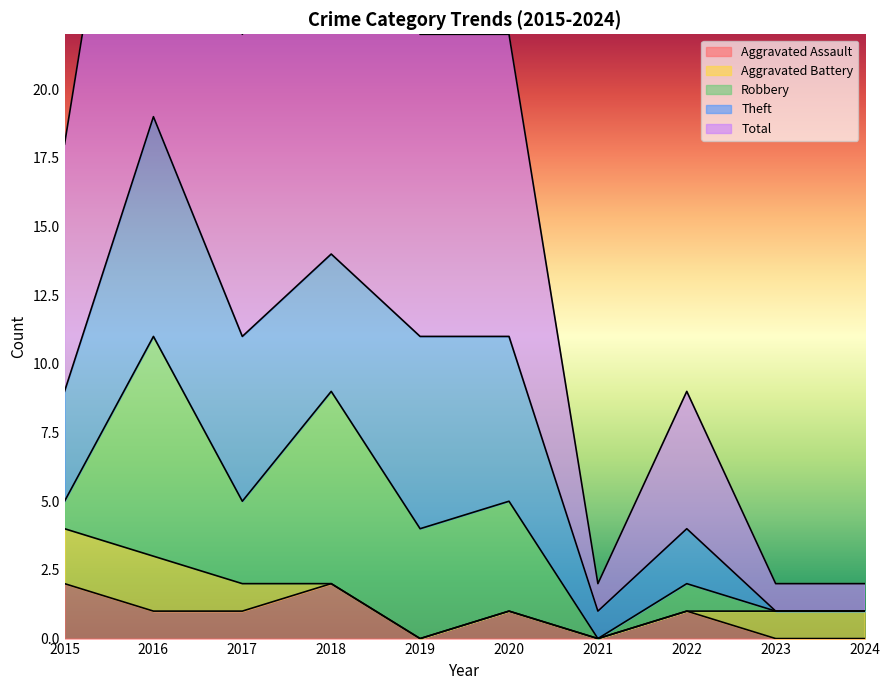

Which category has the highest value across all series?

2016